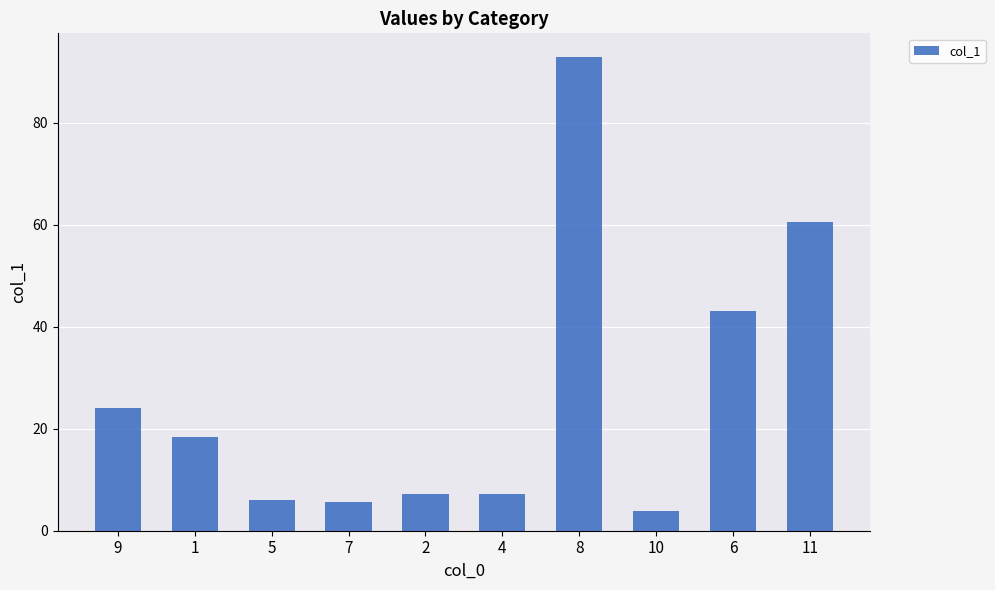

What is the greatest value displayed?

92.9